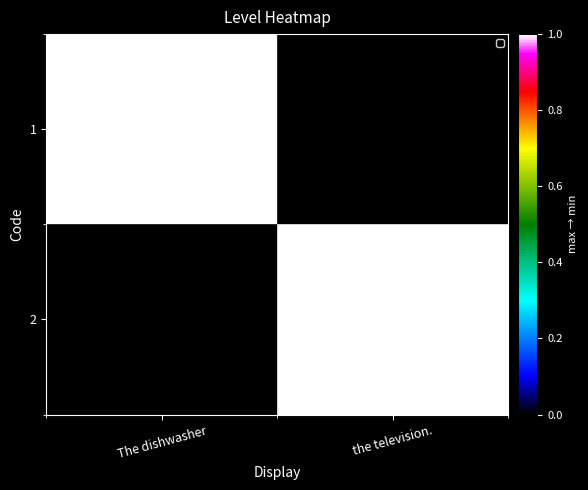

Which series has the widest spread of values?

1